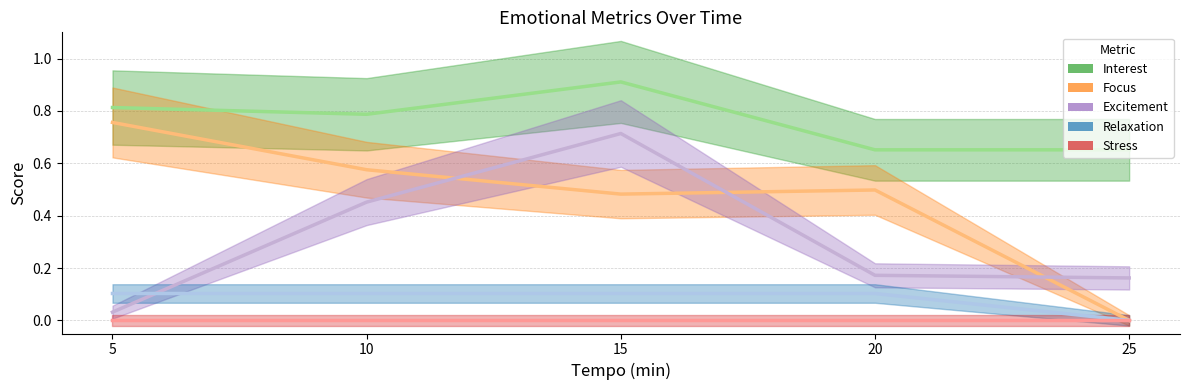

Where is the first local maximum for Focus?

20